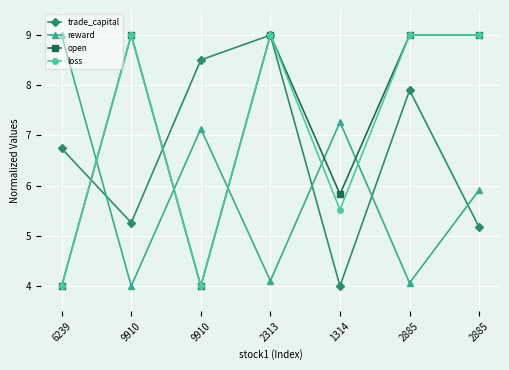

What is the difference between the maximum and minimum values in the loss series?

5.0